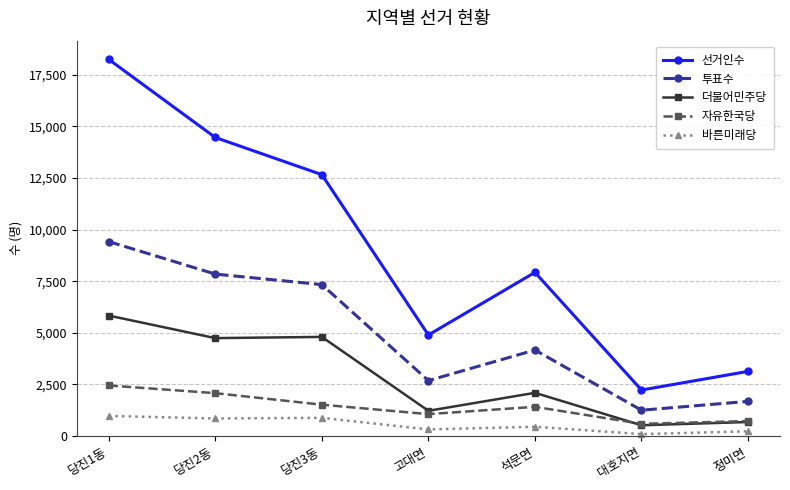

Between 당진2동 and 정미면, which series saw the biggest shift?

선거인수